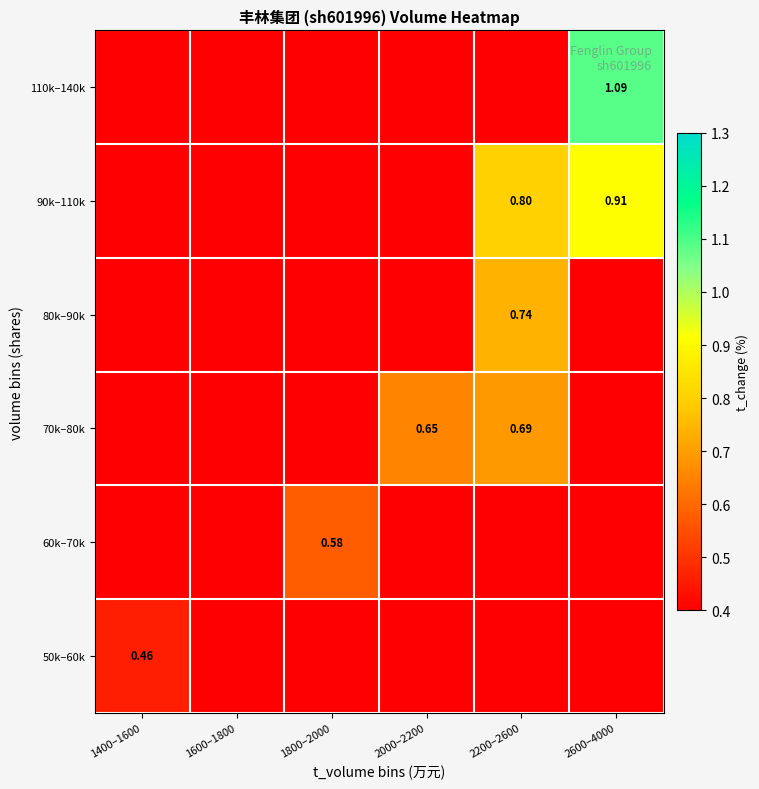

What is the maximum value for 60k–70k?

0.6